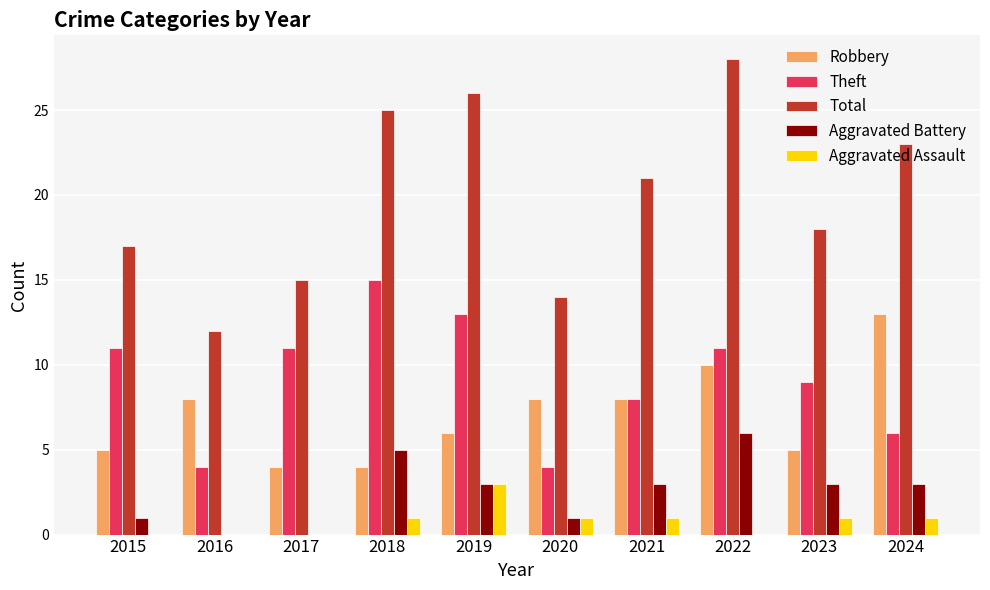

How many categories are shown in the chart?

10